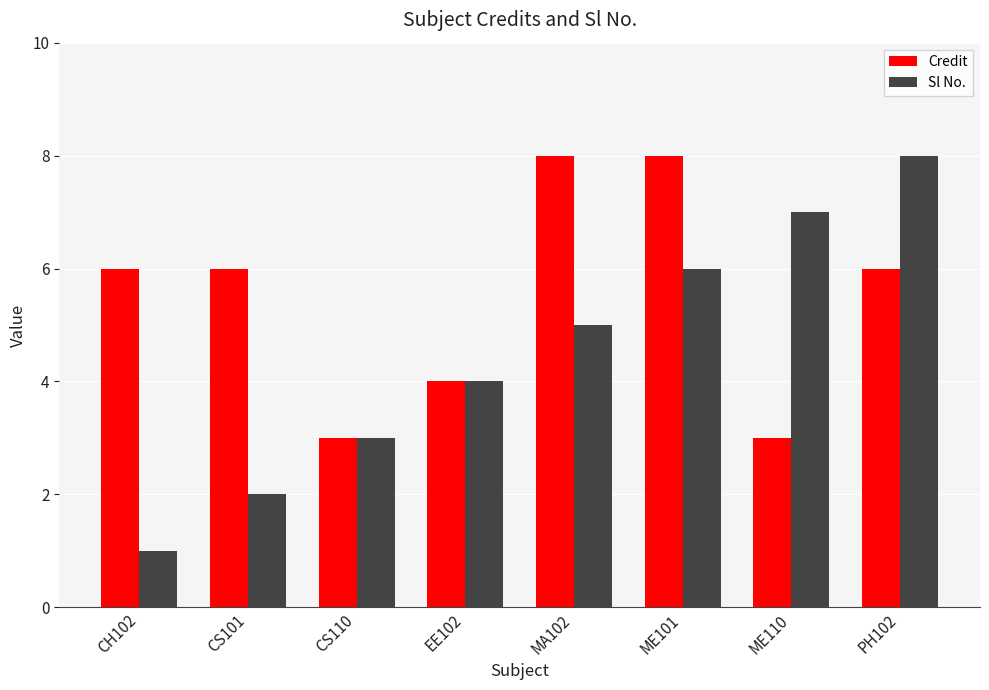

What is the value of the Credit bar at the 6th from the left?

8